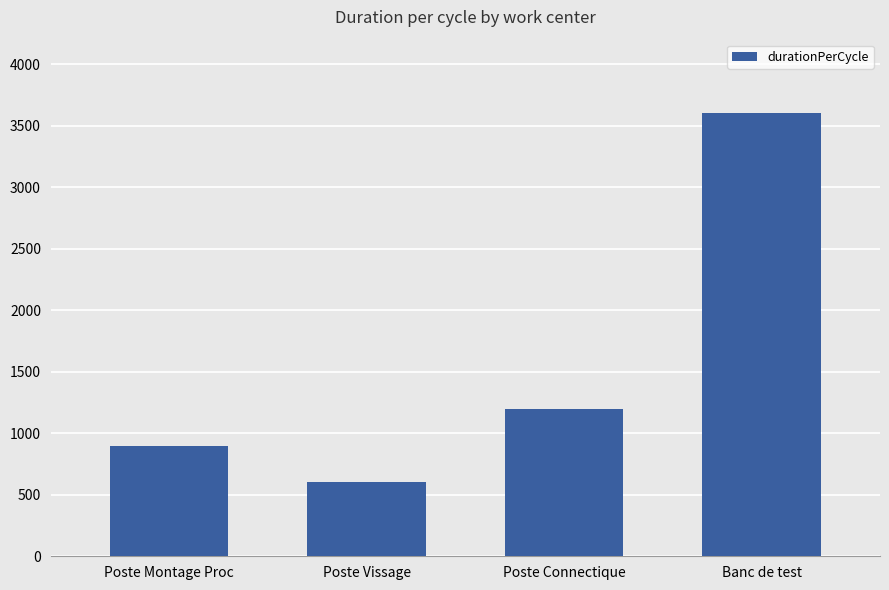

What is the approximate value at Poste Connectique, to the nearest 100?

1200